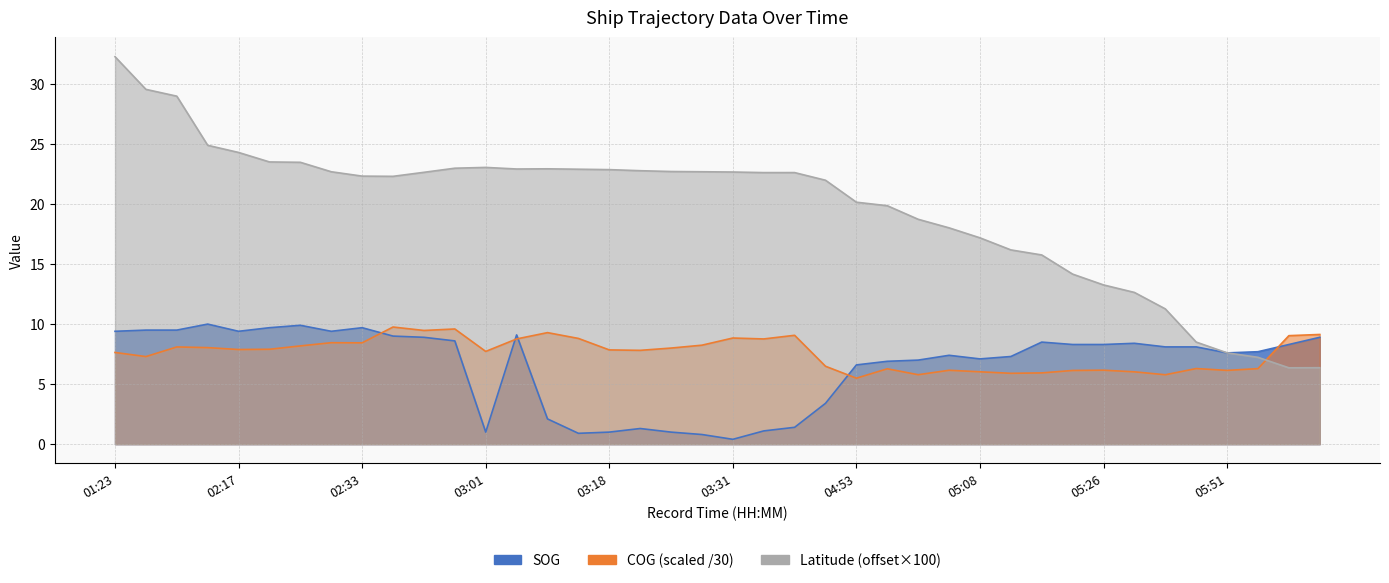

Which has a higher value, 05:35 or 02:37?

02:37